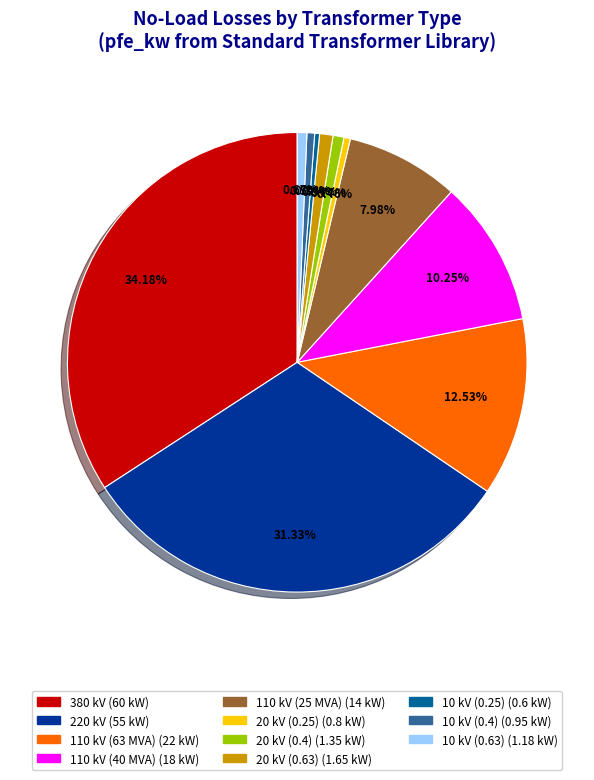

Between 110 kV (63 MVA) and 20 kV (0.25), which is larger?

110 kV (63 MVA)